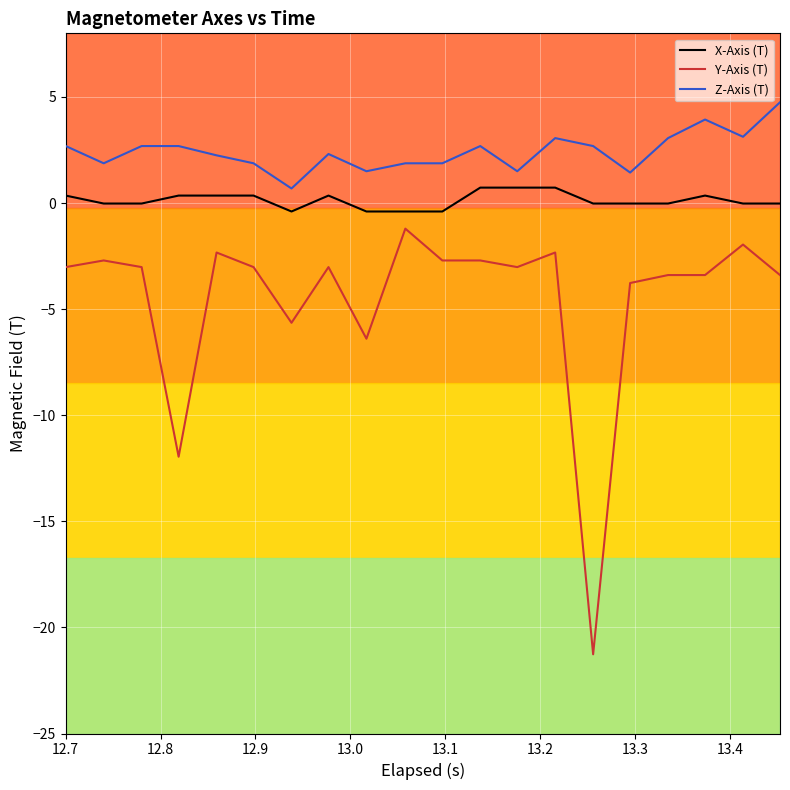

Which series has the widest spread of values?

Y-Axis (T)